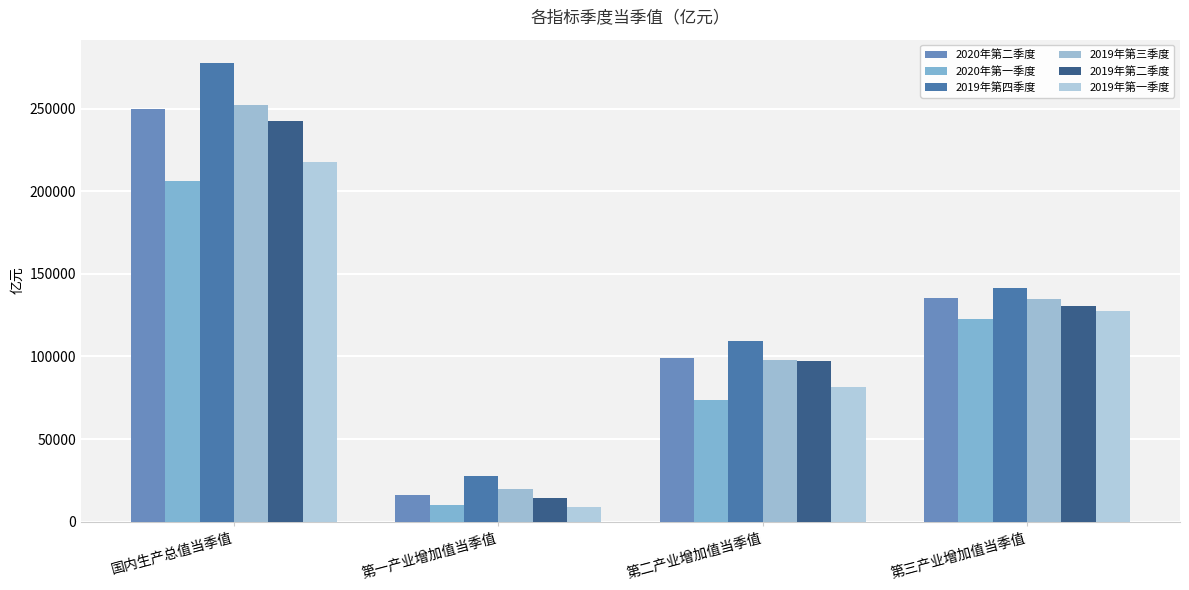

How many bars are there in each group?

6